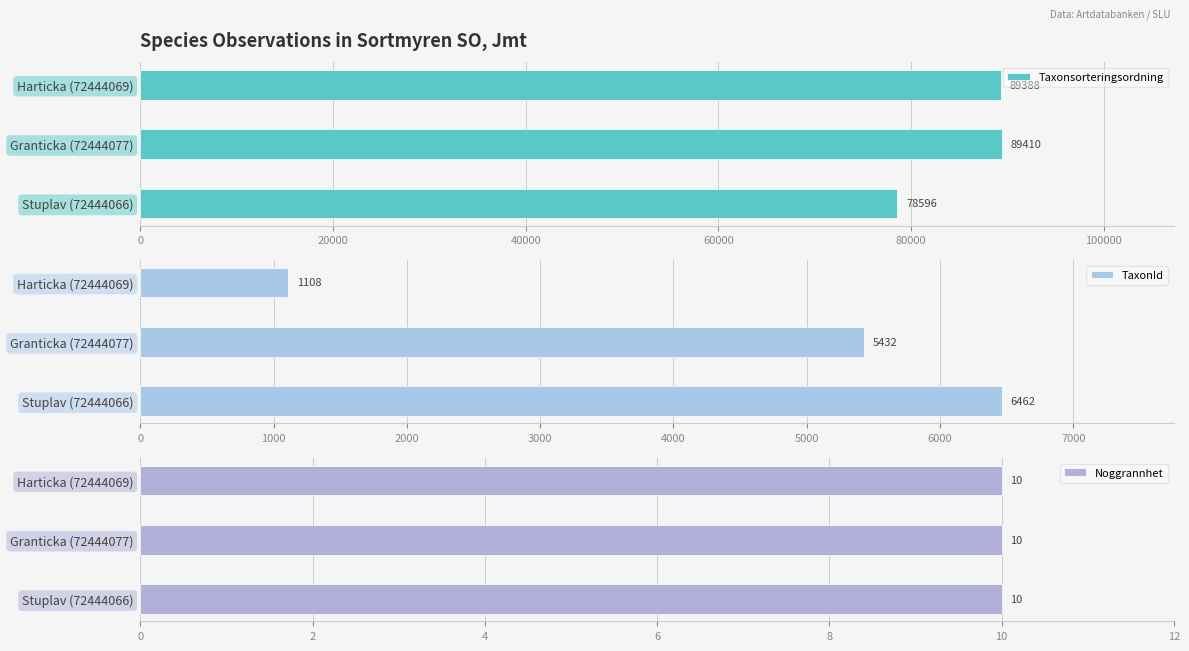

What value does the Taxonsorteringsordning series have at Granticka (72444077)?

89410